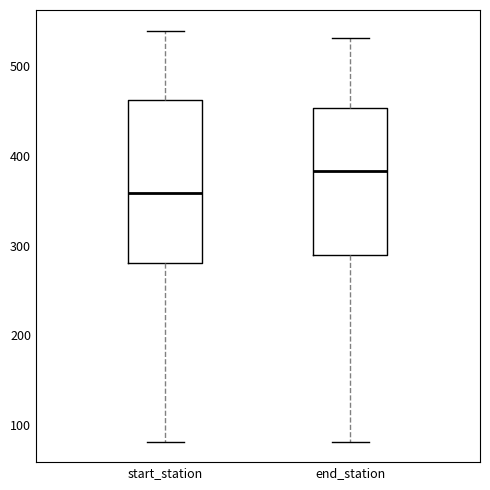

Which box has the lowest median line?

start_station